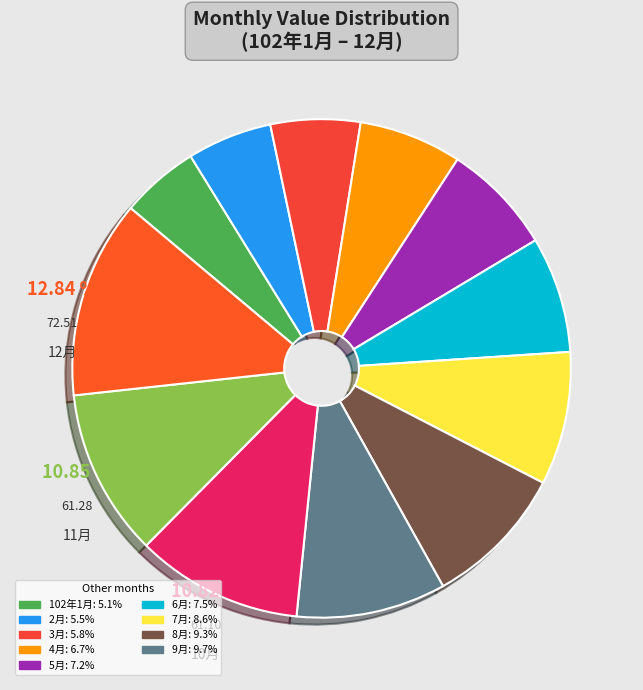

What is the smallest slice in the pie chart?

102年1月